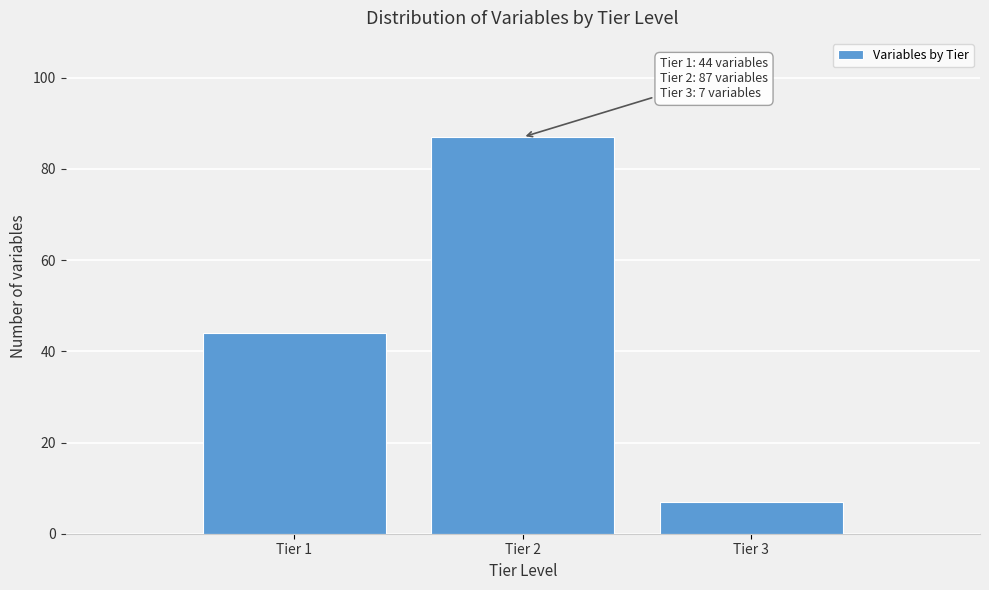

Reading left to right, list all the values displayed in this chart.

Tier 1=44	Tier 2=87	Tier 3=7